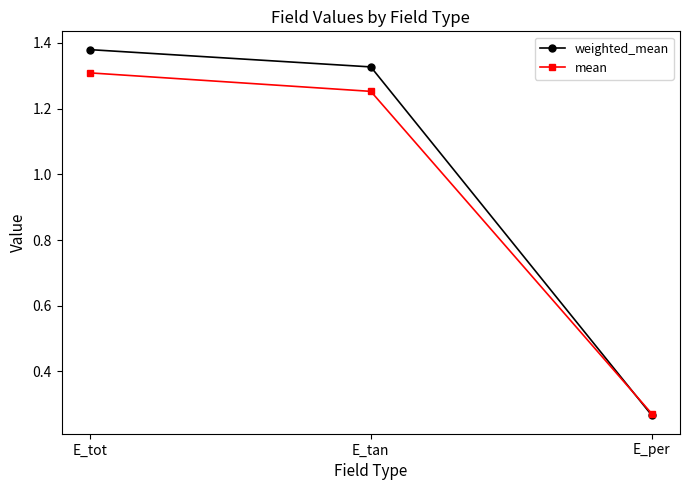

At which category is the sum across all series the highest?

E_tot